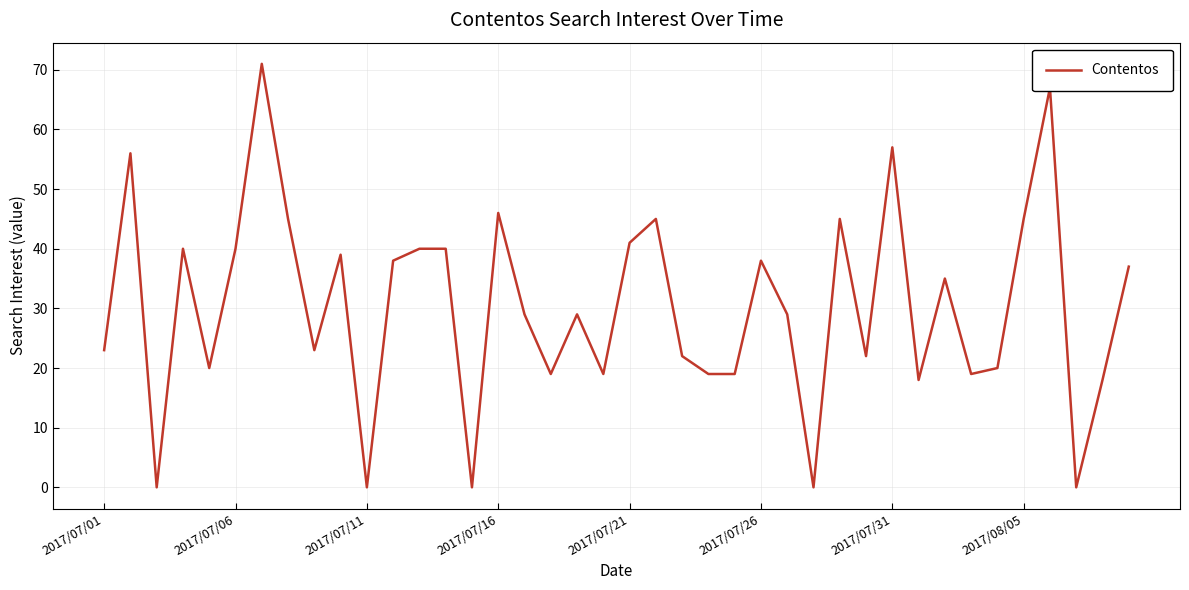

What is the difference between the maximum and minimum values?

71